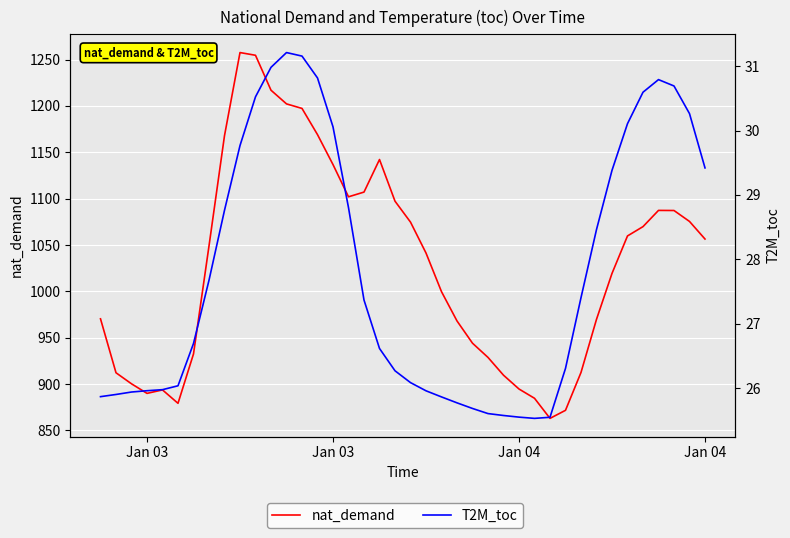

List the series in order of their overall mean, highest first.

nat_demand, T2M_toc